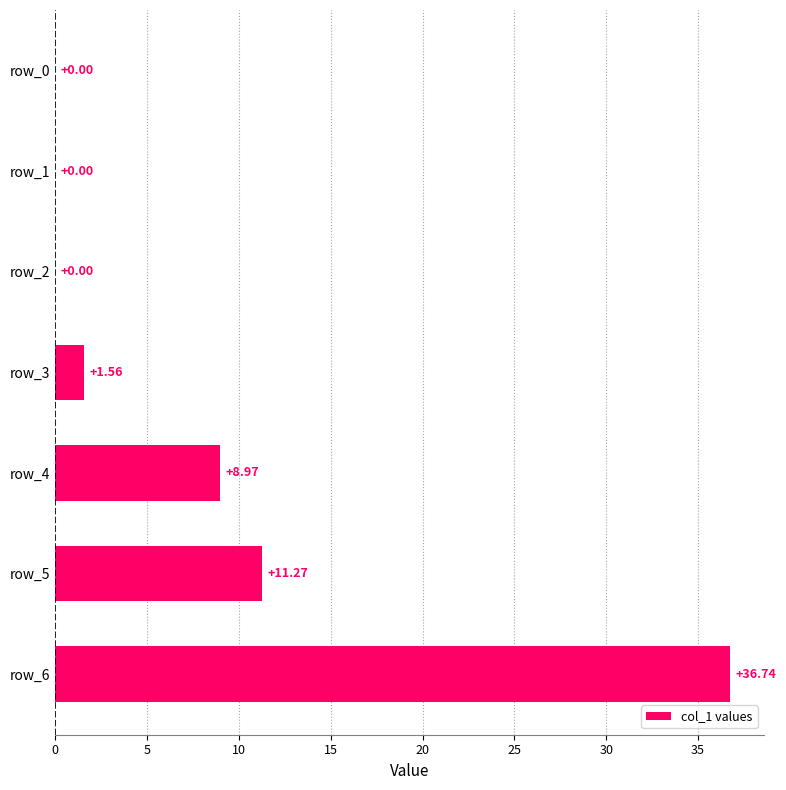

What is the change in value from row_0 to row_5?

+11.3